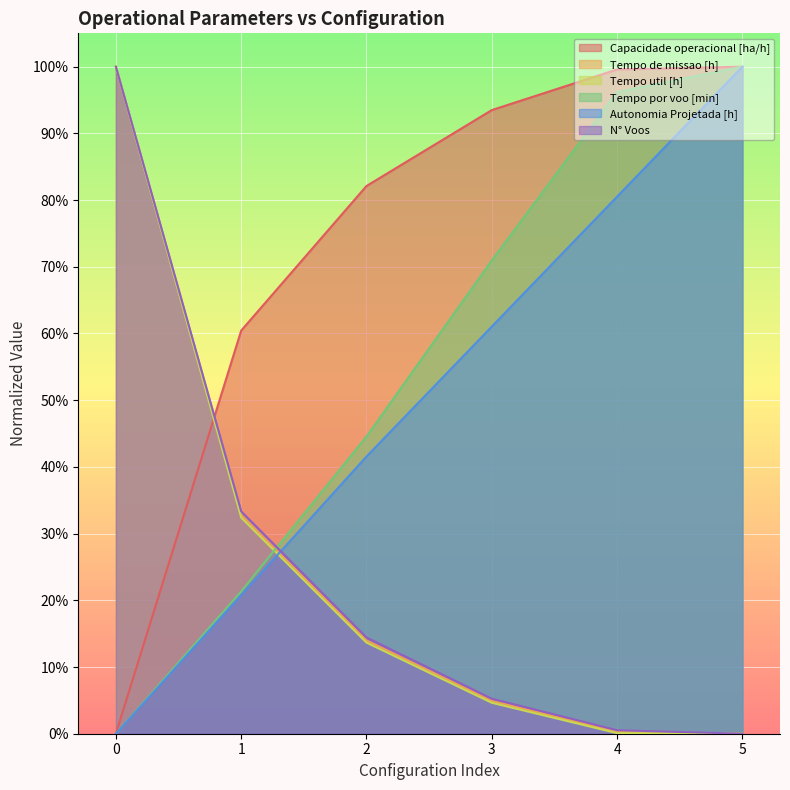

List the series in order of their peak value, lowest first.

Capacidade operacional [ha/h], Tempo de missao [h], Tempo util [h], Tempo por voo [min], Autonomia Projetada [h], N° Voos